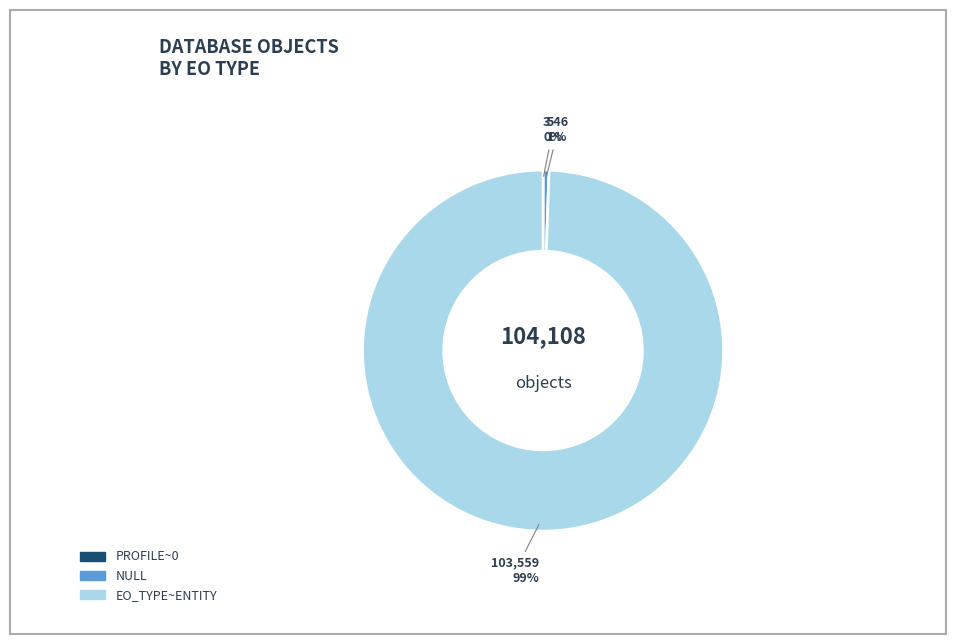

Is it true that NULL is 1% of the pie?

True